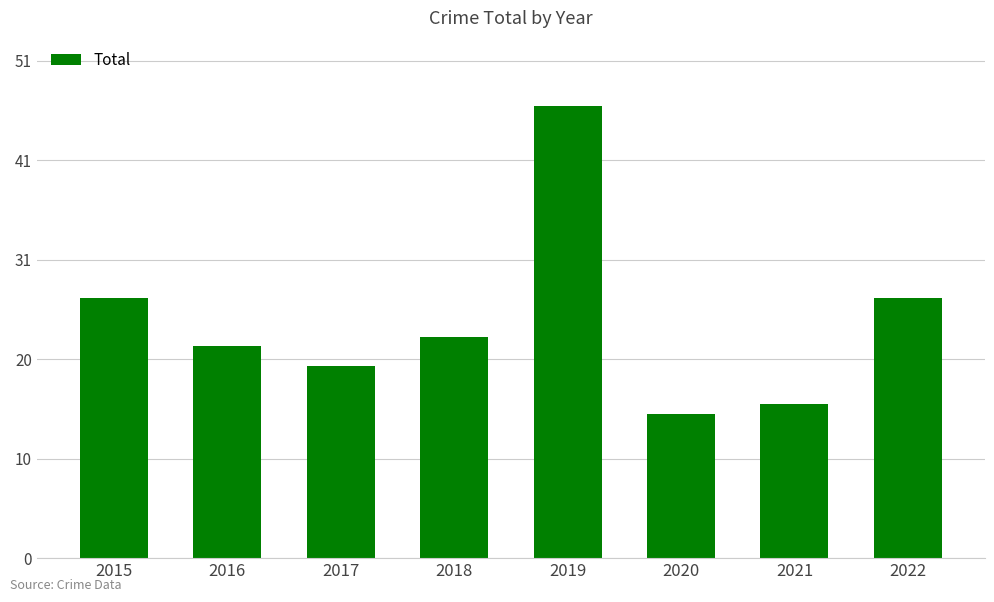

Reading left to right, list all the values displayed in this chart.

2015=27	2016=22	2017=20	2018=23	2019=47	2020=15	2021=16	2022=27